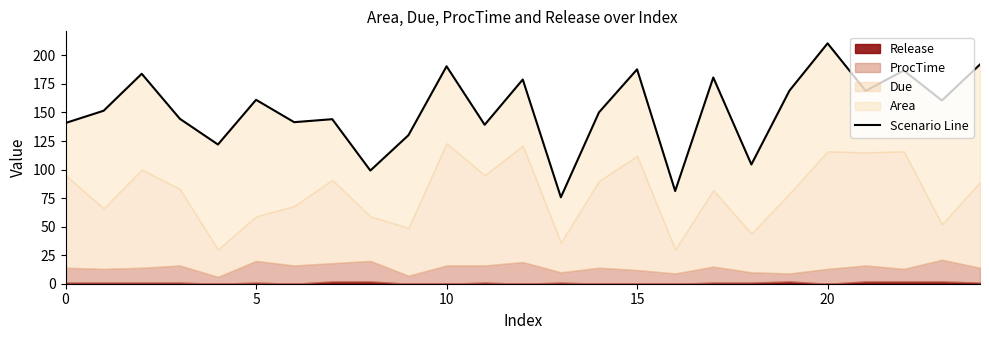

True or false: the data has more than 2 interior local peaks.

True